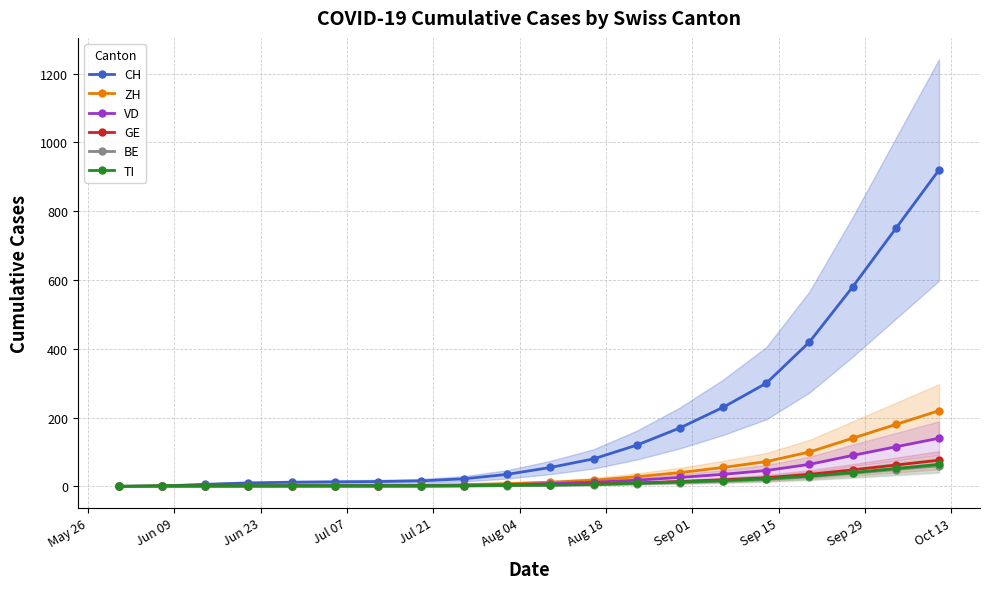

Is this an area chart (filled region under the line)?

No